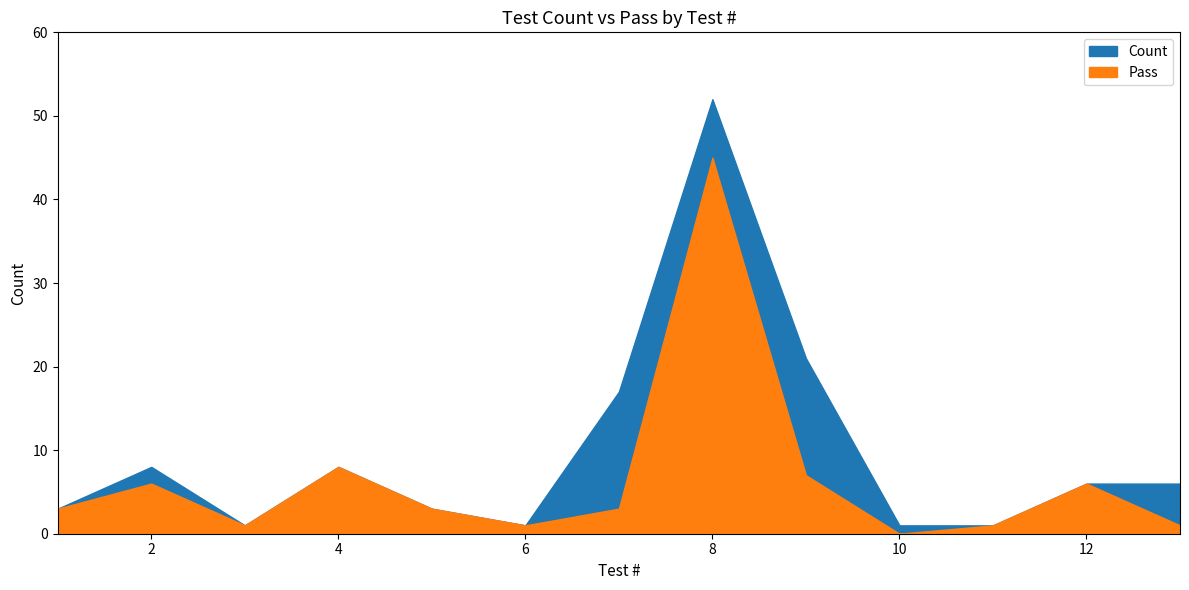

What is the total value across all series at 1?

6